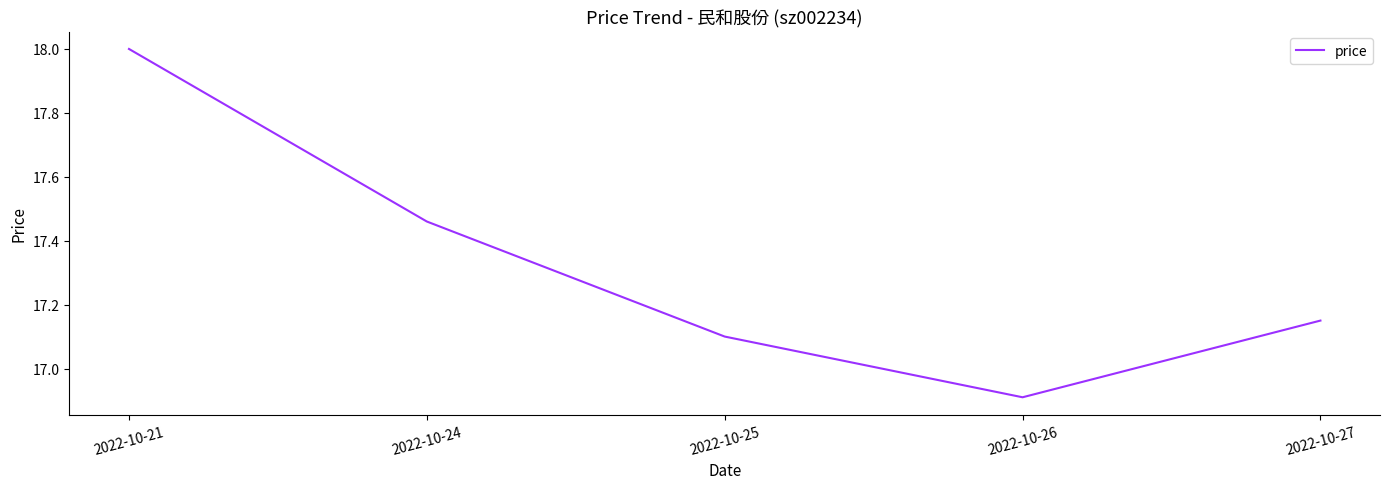

What is the average value?

17.3